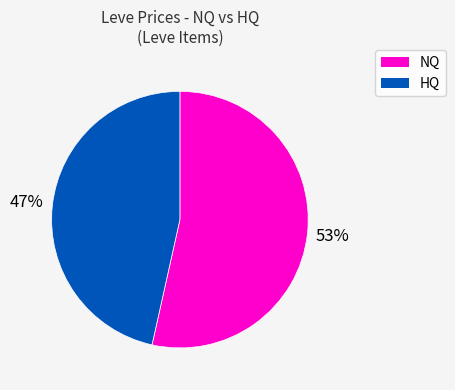

To the nearest percent, what is the average slice percentage?

50%